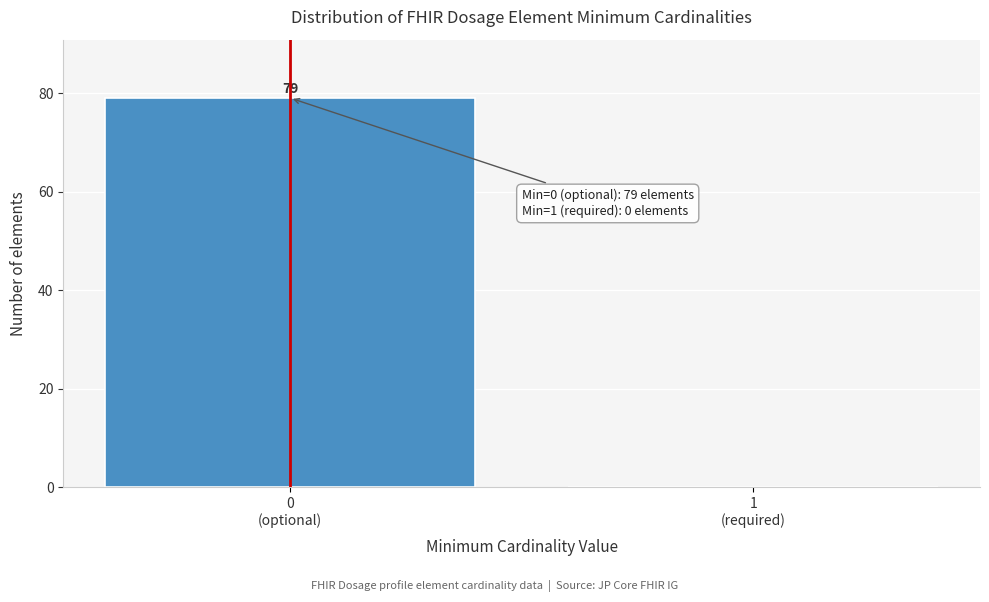

What is the greatest value displayed?

79